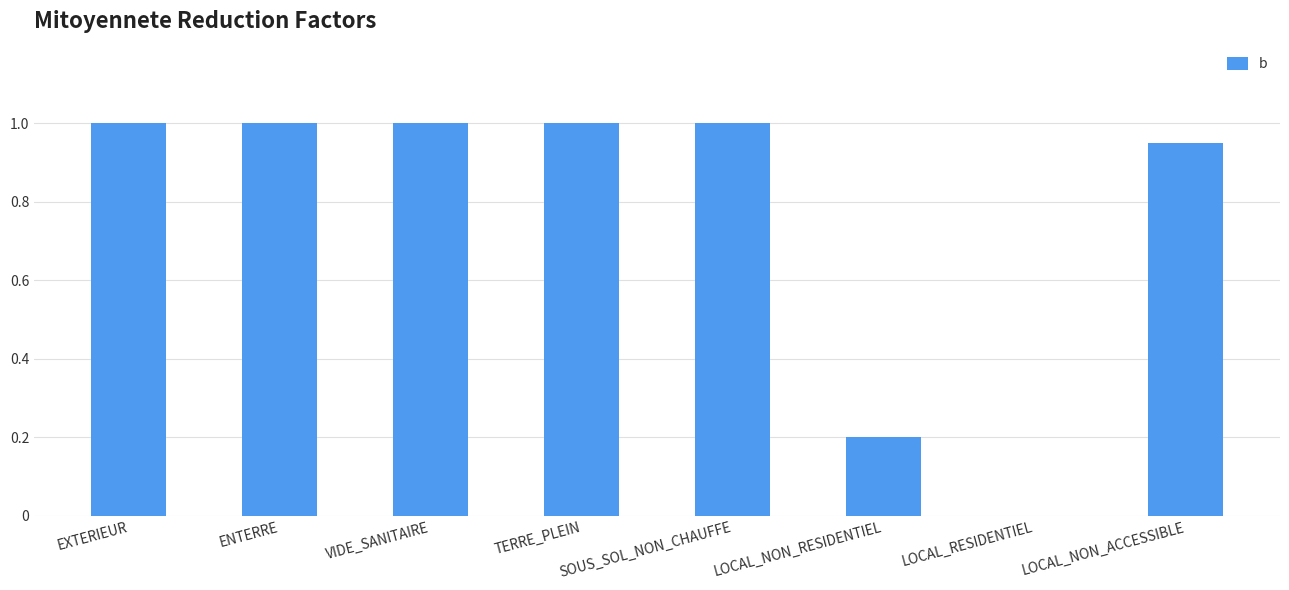

How many positive values are there?

7